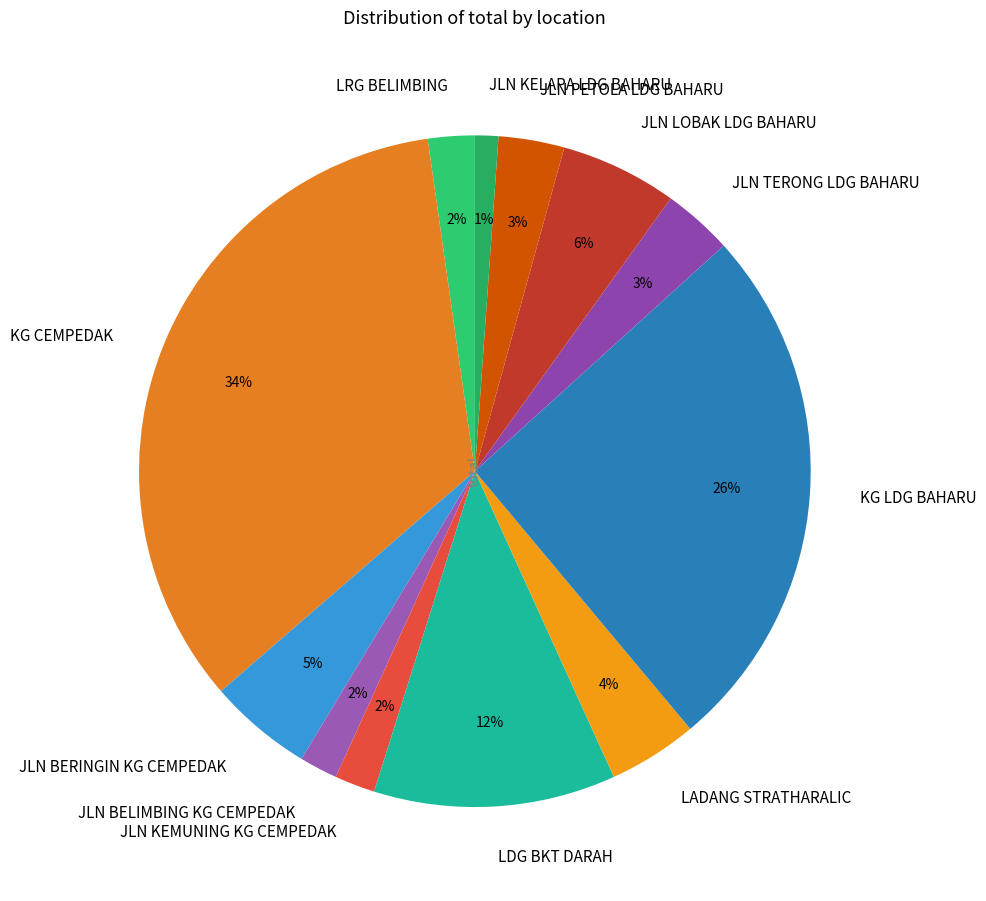

Count the number of slices in the pie.

12